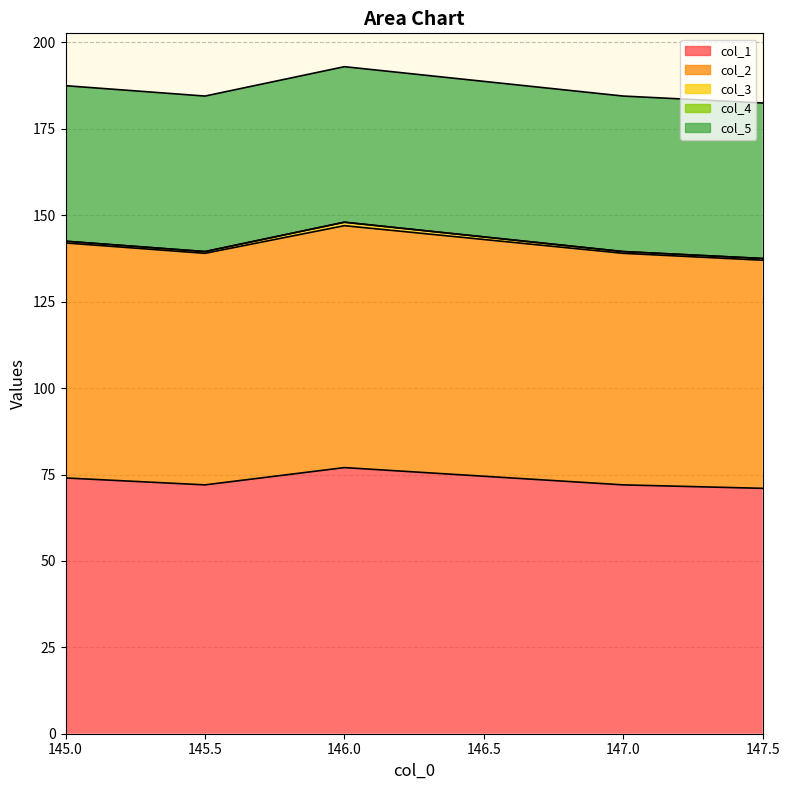

What is the value of the col_3 point at the 2nd from the left?

0.5